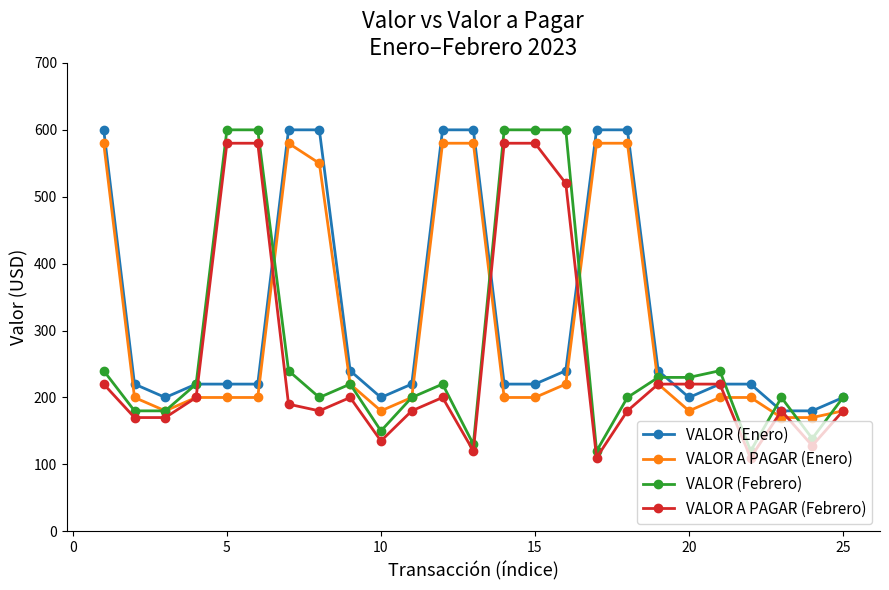

What is the value of the VALOR (Febrero) point at the 25th from the left?

200.0